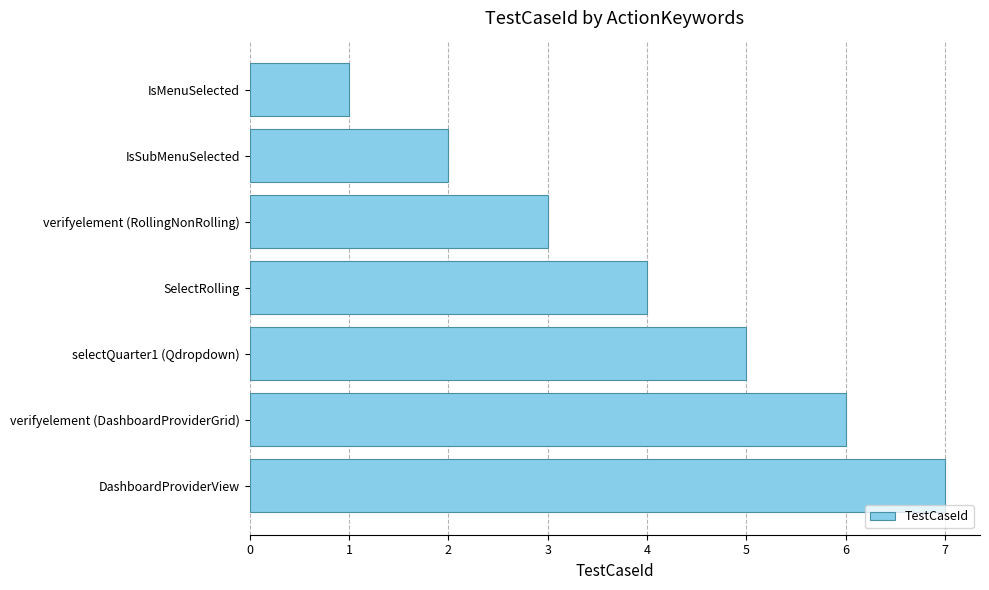

Reading bottom to top, what are all the values shown in this chart?

DashboardProviderView=7	verifyelement (DashboardProviderGrid)=6	selectQuarter1 (Qdropdown)=5	SelectRolling=4	verifyelement (RollingNonRolling)=3	IsSubMenuSelected=2	IsMenuSelected=1